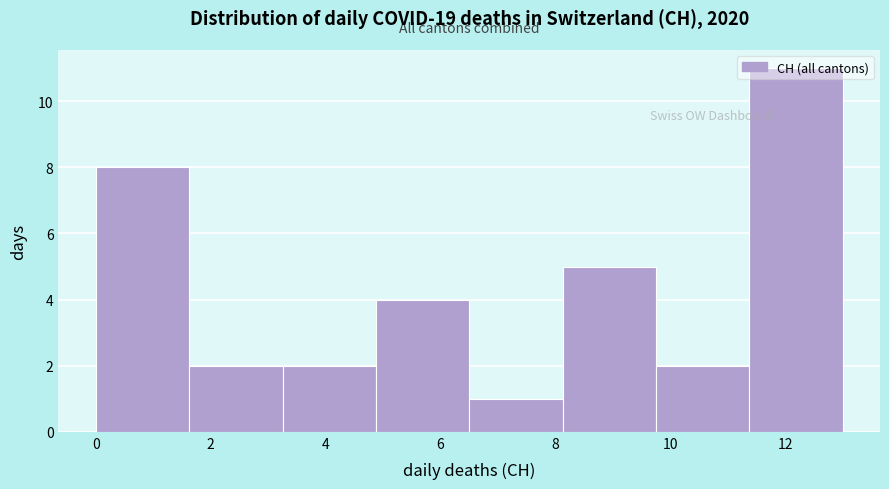

Reading left to right, list every bar in this chart as the range it spans on the x-axis followed by its height. Neither the bar edges nor the heights are printed on the chart, so give them approximately, as read against the axes.

0.0 to 1.6: 8
1.6 to 3.2: 2
3.2 to 4.8: 2
4.8 to 6.6: 4
6.6 to 8.2: 1
8.2 to 9.8: 5
9.8 to 11.4: 2
11.4 to 13.0: 11